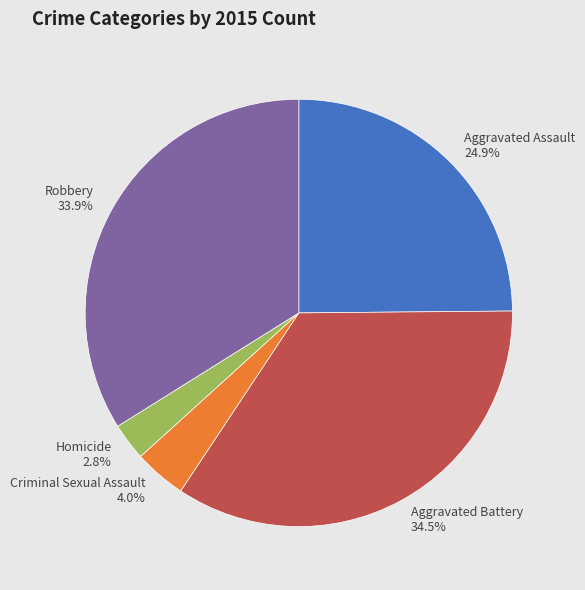

To the nearest percent, what portion does Homicide represent?

3%